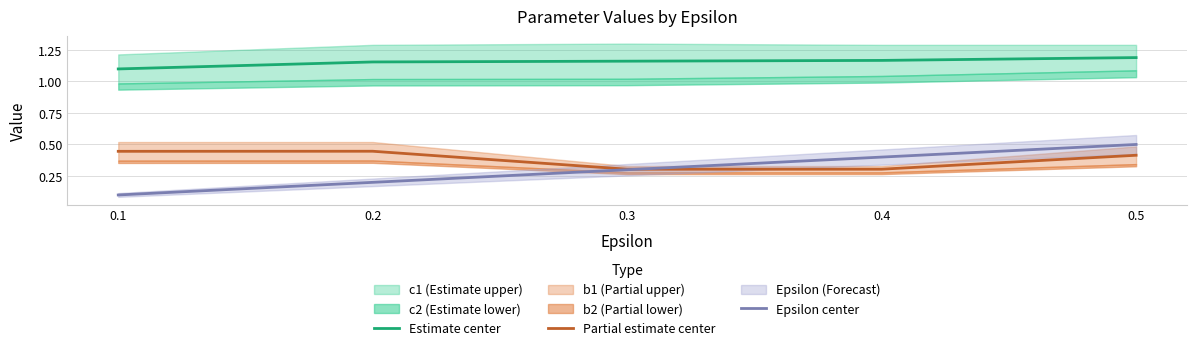

What is the sum of the Estimate center values at 0.1 and 0.5?

2.3